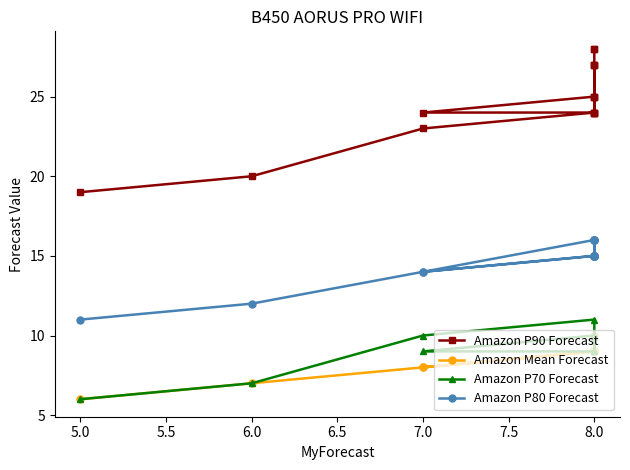

True or false: Amazon P90 Forecast and Amazon P80 Forecast intersect in this chart.

False